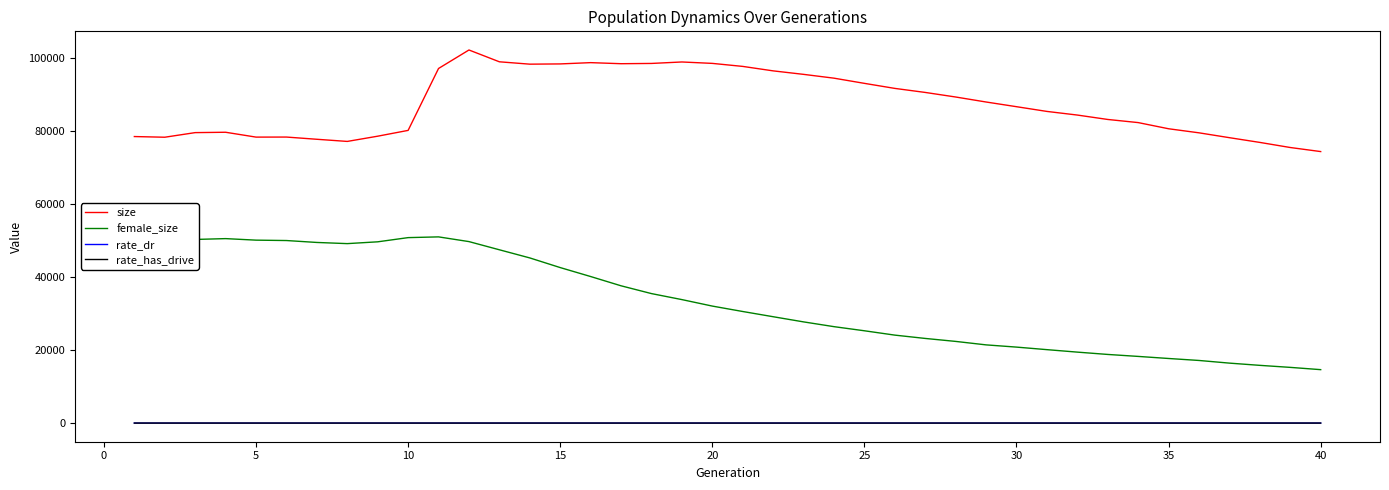

What is the maximum value for female_size?

51068.0